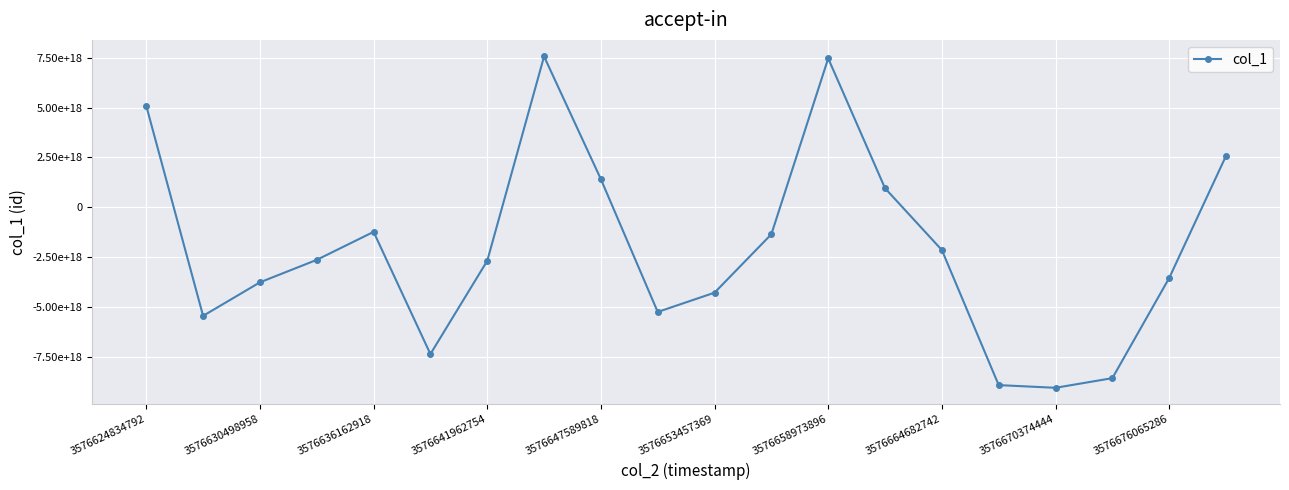

Is this an area chart (filled region under the line)?

No